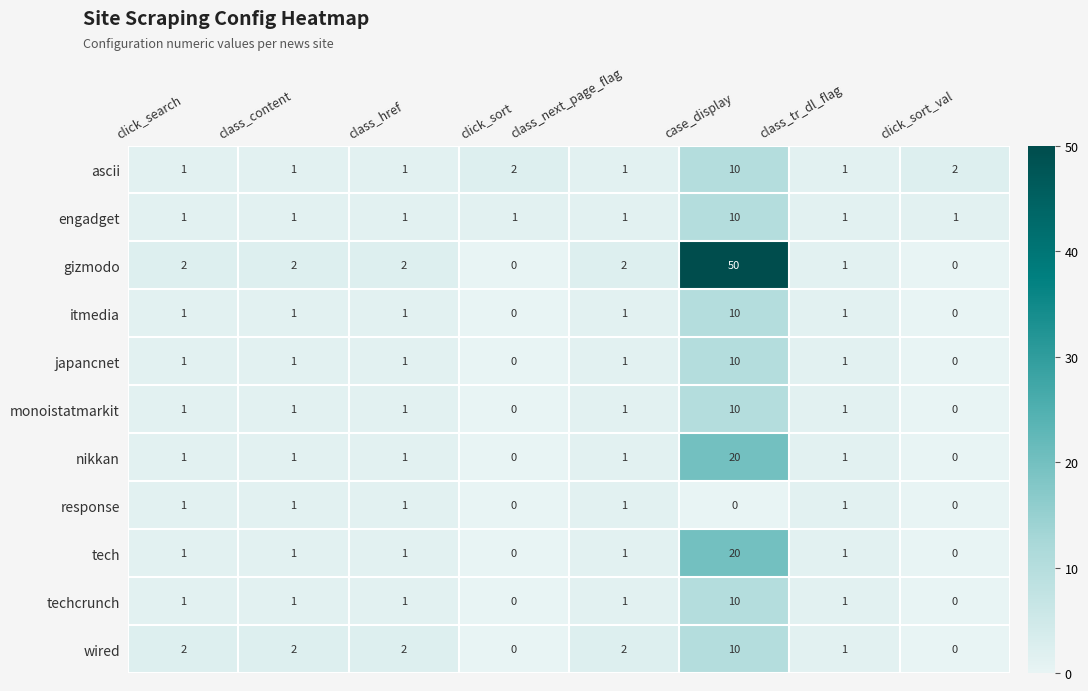

What is the sum of all ascii values?

19